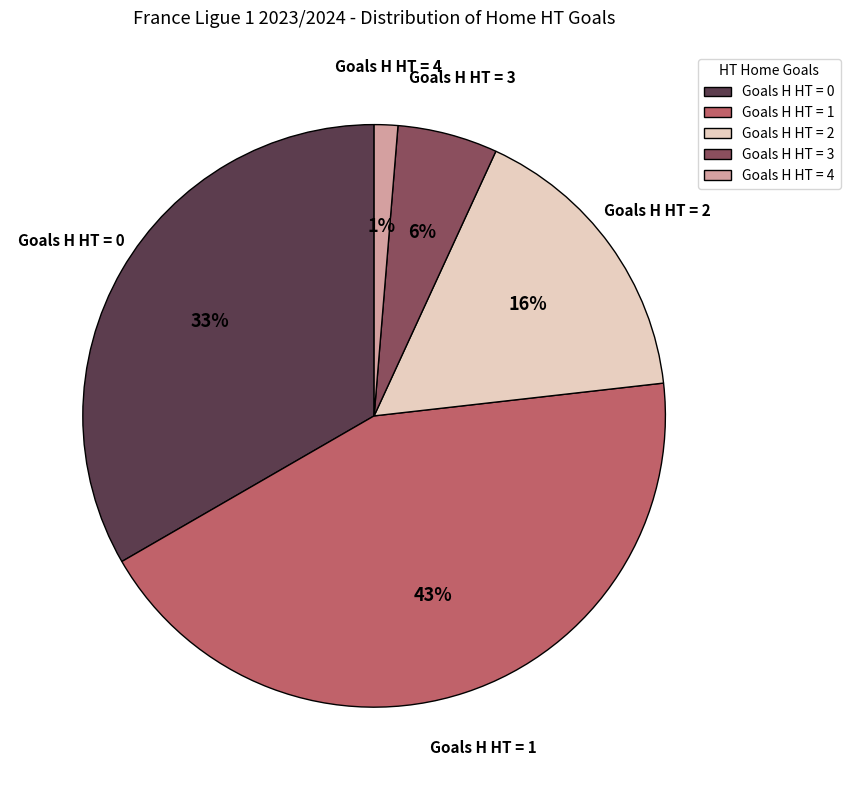

To the nearest percent, what is the average slice percentage?

20%